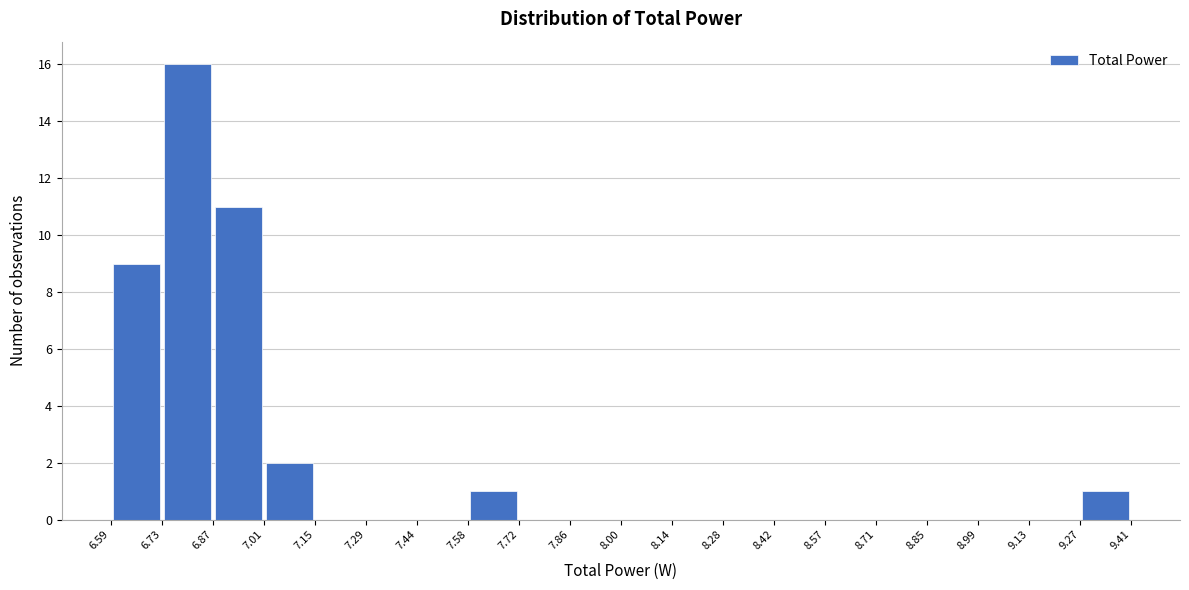

Reading left to right, list every bar in this chart as the range it spans on the x-axis followed by its height. The values are not printed on the chart, so give them approximately, as read against the axis.

6.59 to 6.73: 9
6.73 to 6.87: 16
6.87 to 7.01: 11
7.01 to 7.15: 2
7.15 to 7.29: 0
7.29 to 7.44: 0
7.44 to 7.58: 0
7.58 to 7.72: 1
7.72 to 7.86: 0
7.86 to 8.00: 0
8.00 to 8.14: 0
8.14 to 8.28: 0
8.28 to 8.42: 0
8.42 to 8.57: 0
8.57 to 8.71: 0
8.71 to 8.85: 0
8.85 to 8.99: 0
8.99 to 9.13: 0
9.13 to 9.27: 0
9.27 to 9.41: 1